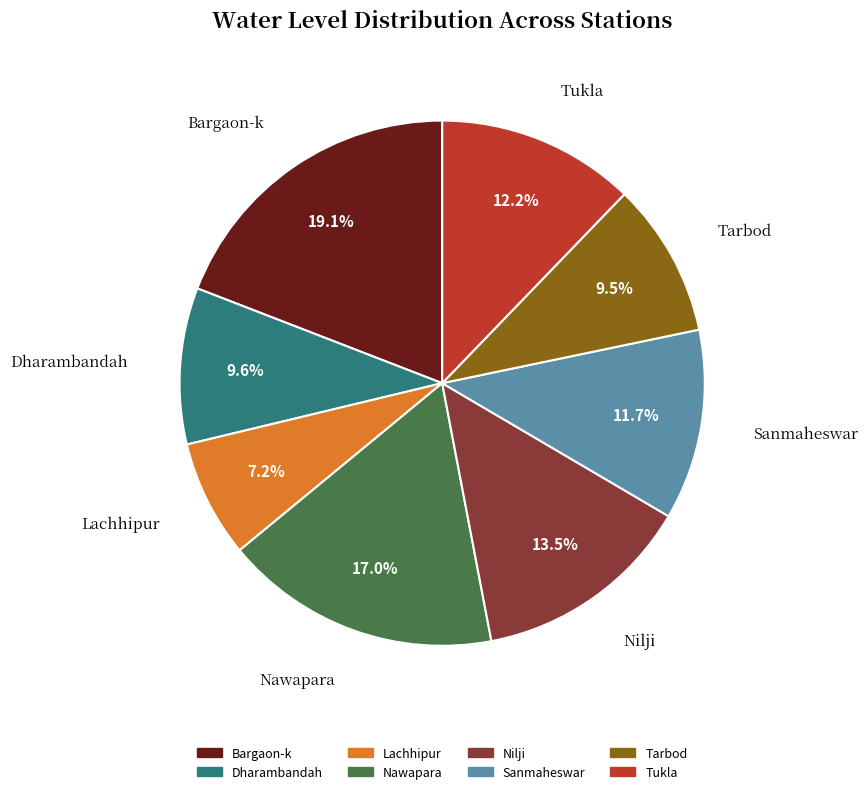

Which category has the biggest portion of the pie?

Bargaon-k